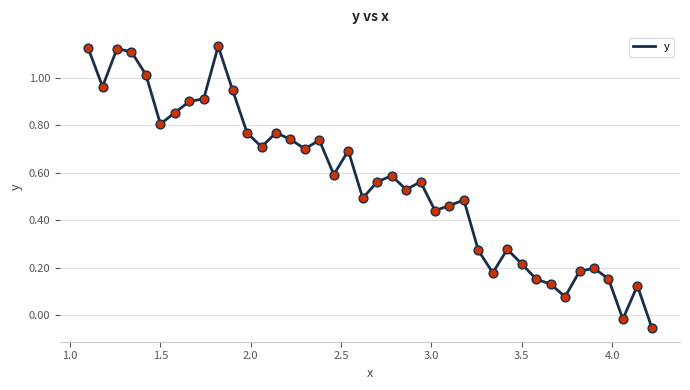

Is this an area chart (filled region under the line)?

No